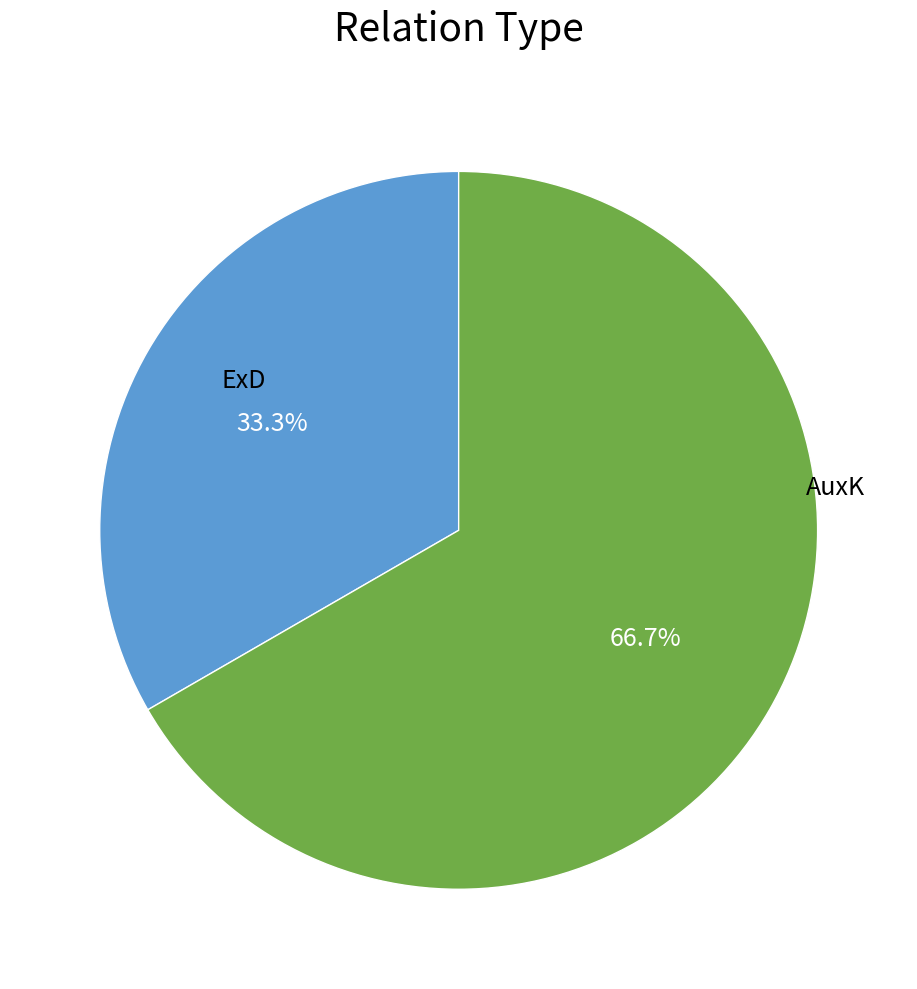

Is there any slice that represents more than half of the pie?

Yes